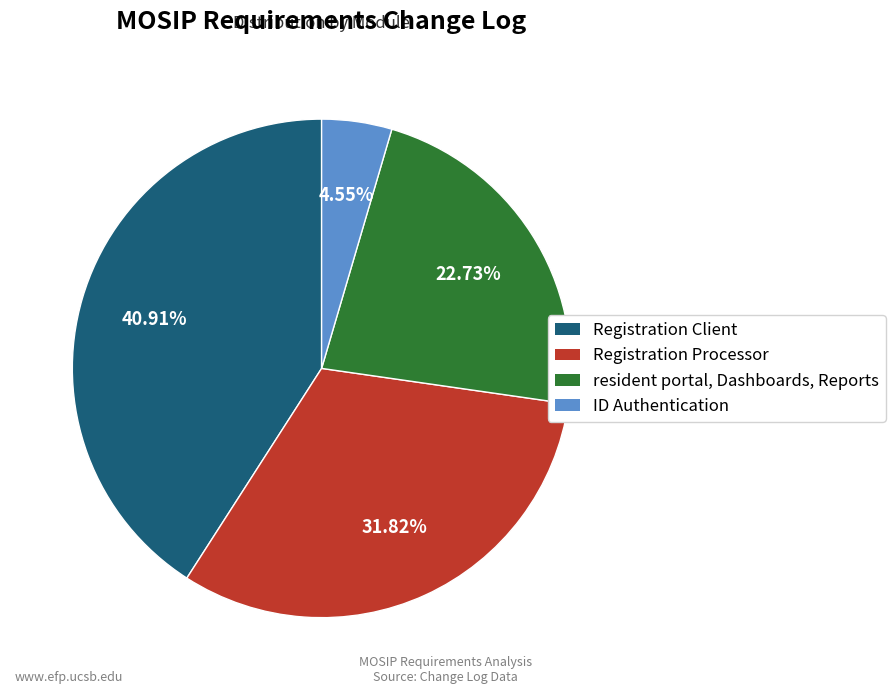

To the nearest percent, what percentage of the pie is ID Authentication?

5%